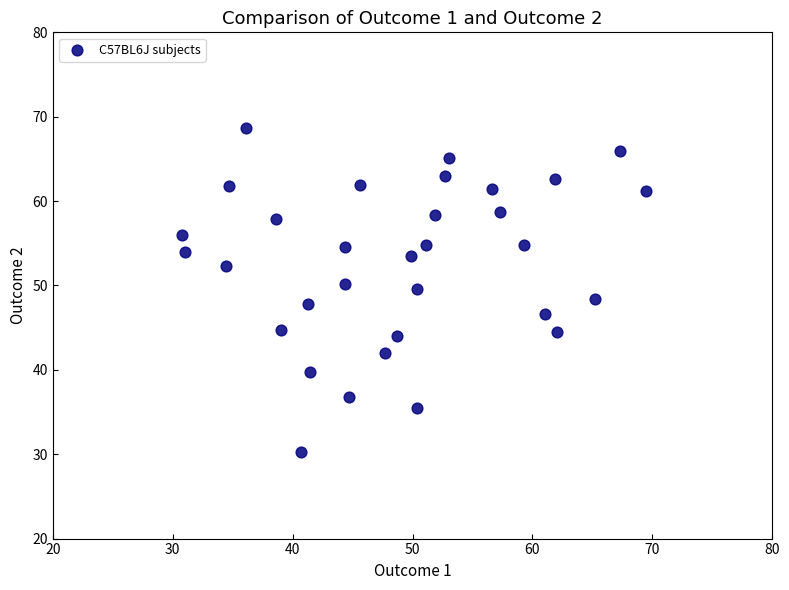

What is the range of X values (max minus min)?

38.7